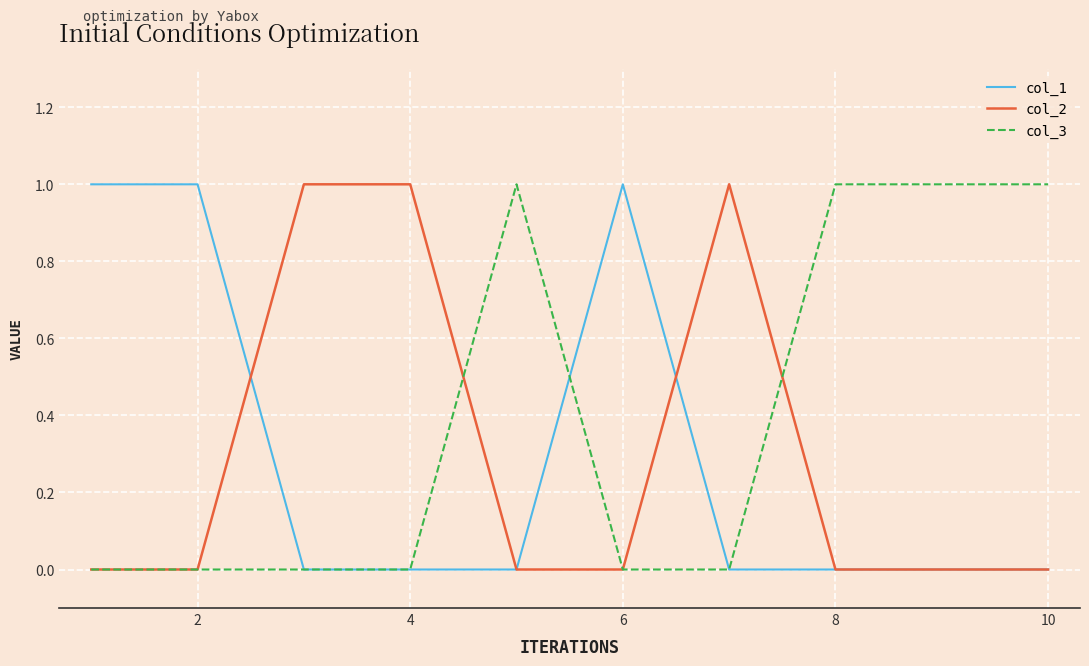

Which series has the largest total across all categories?

col_3